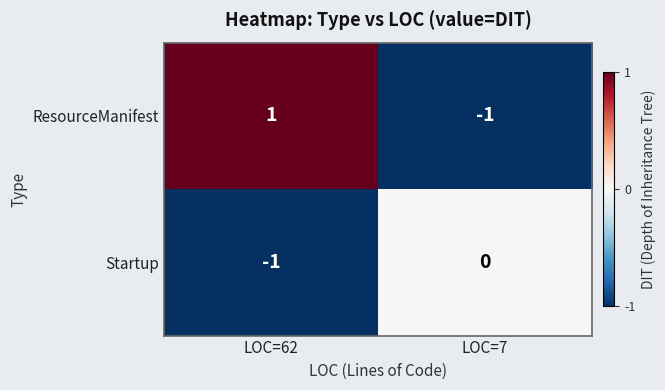

At which label does ResourceManifest reach its peak?

LOC=62